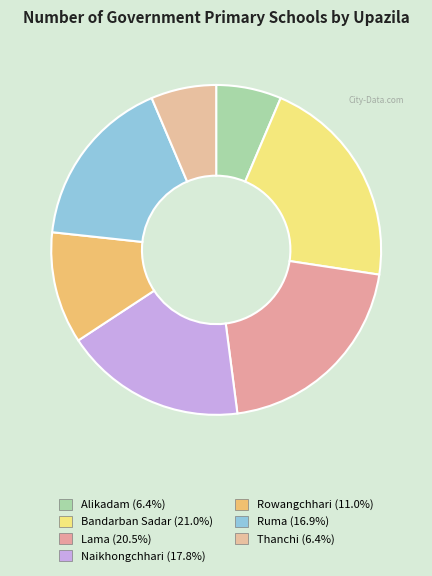

Between Lama and Thanchi, which is larger?

Lama